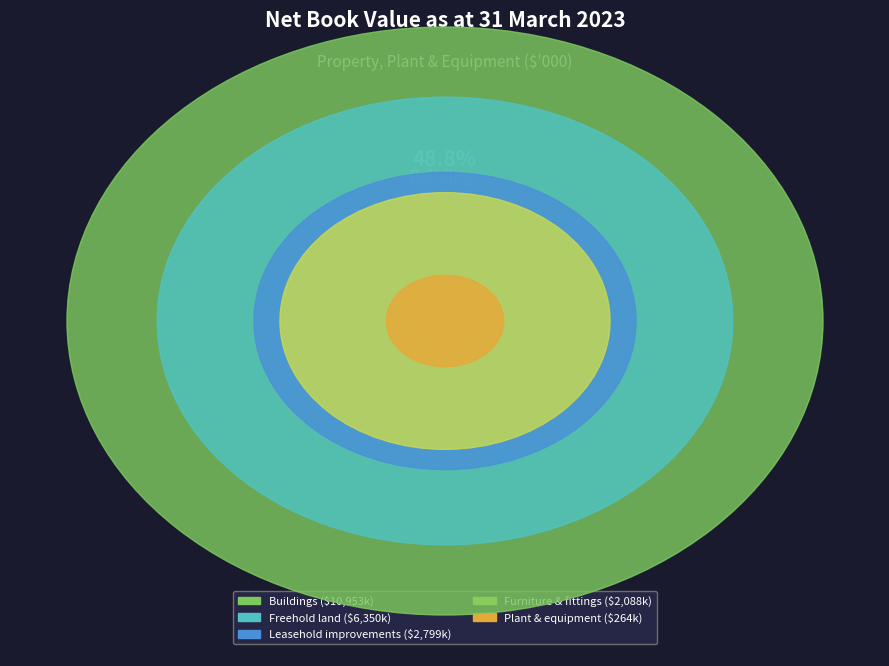

What is the largest slice in the pie chart?

Buildings